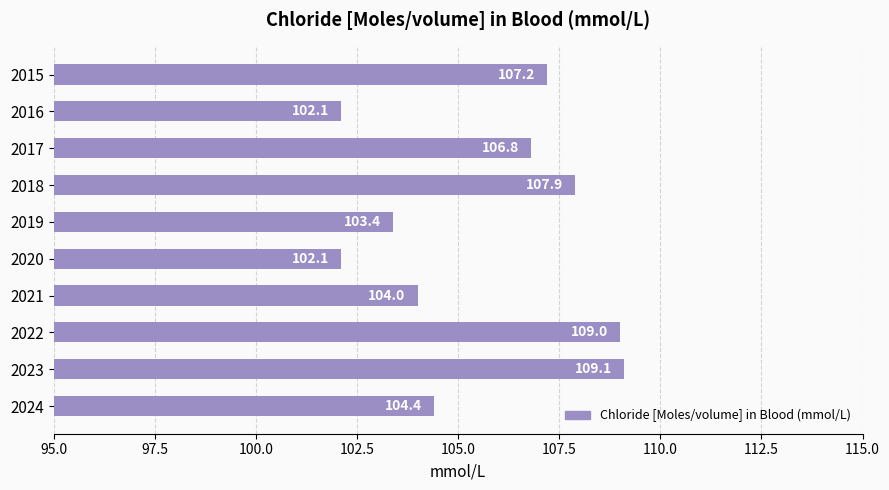

Where is the data nearest to the value 105?

2024